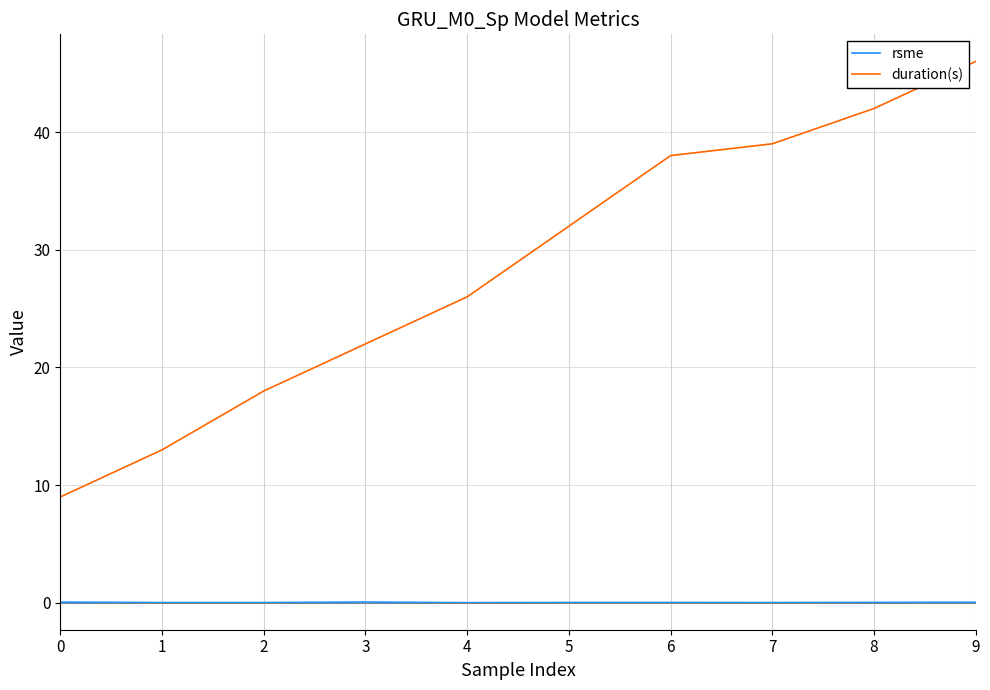

Which series has the widest spread of values?

duration(s)